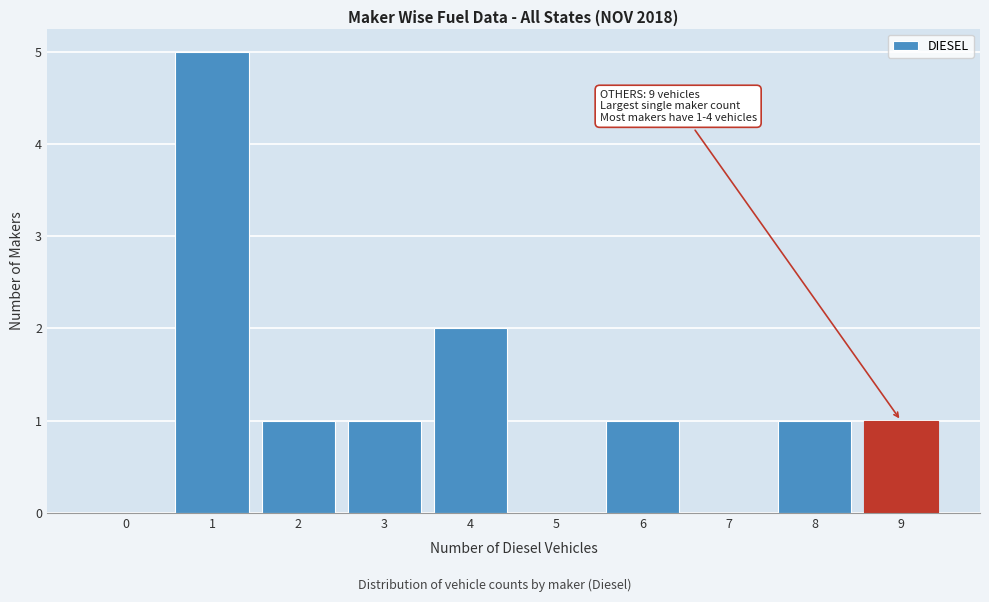

Reading left to right, extract all data points from this chart.

0=0	1=5	2=1	3=1	4=2	5=0	6=1	7=0	8=1	9=1